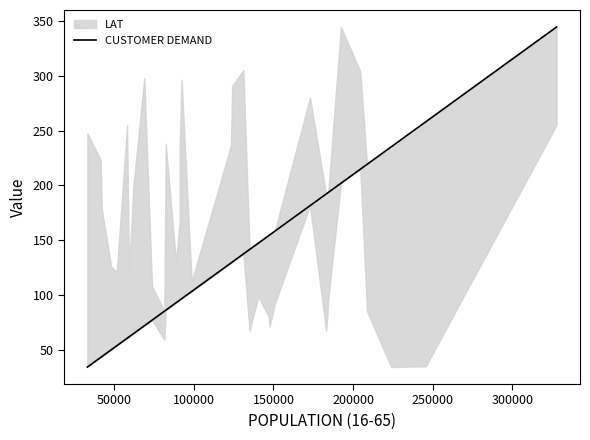

How many lines are shown in the chart?

1